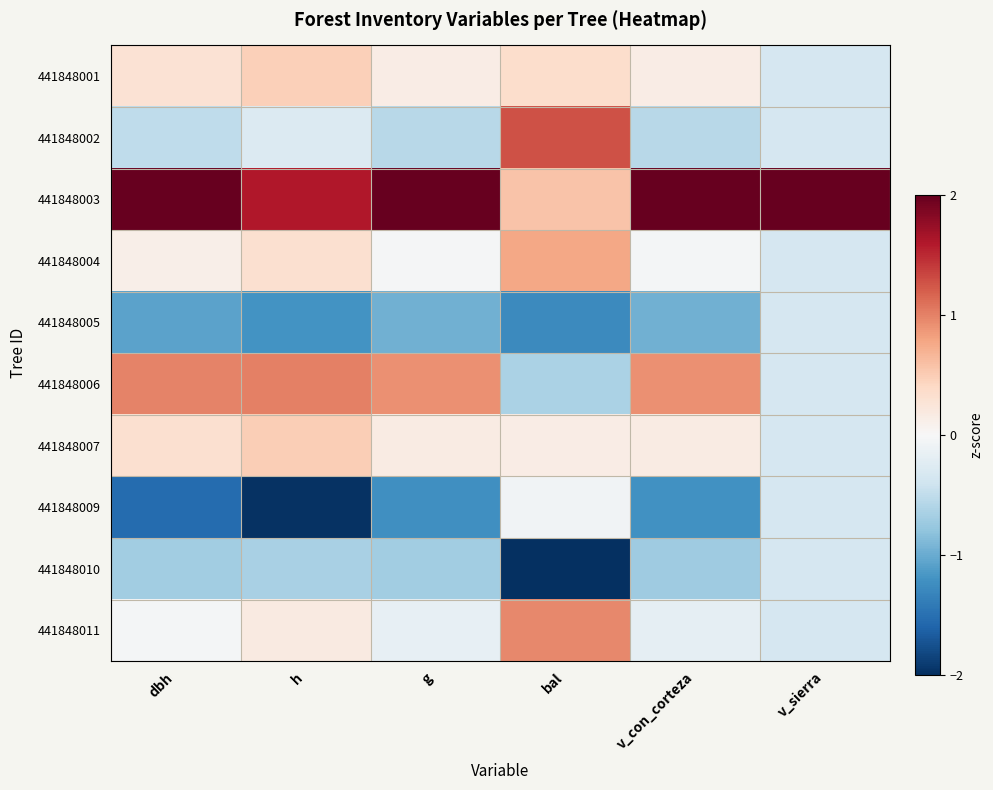

Count the number of data series in this chart.

10